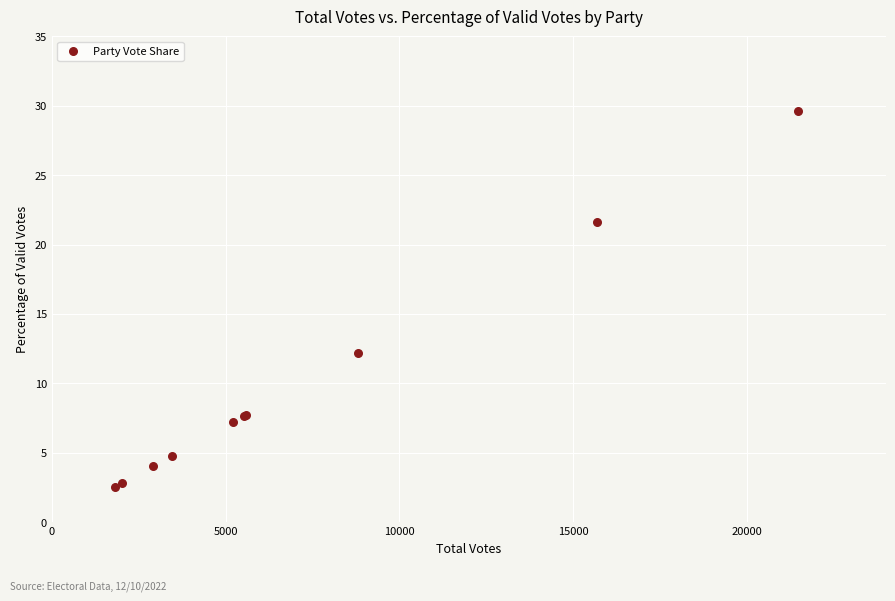

What Y value in the scatter plot is closest to 16?

12.2